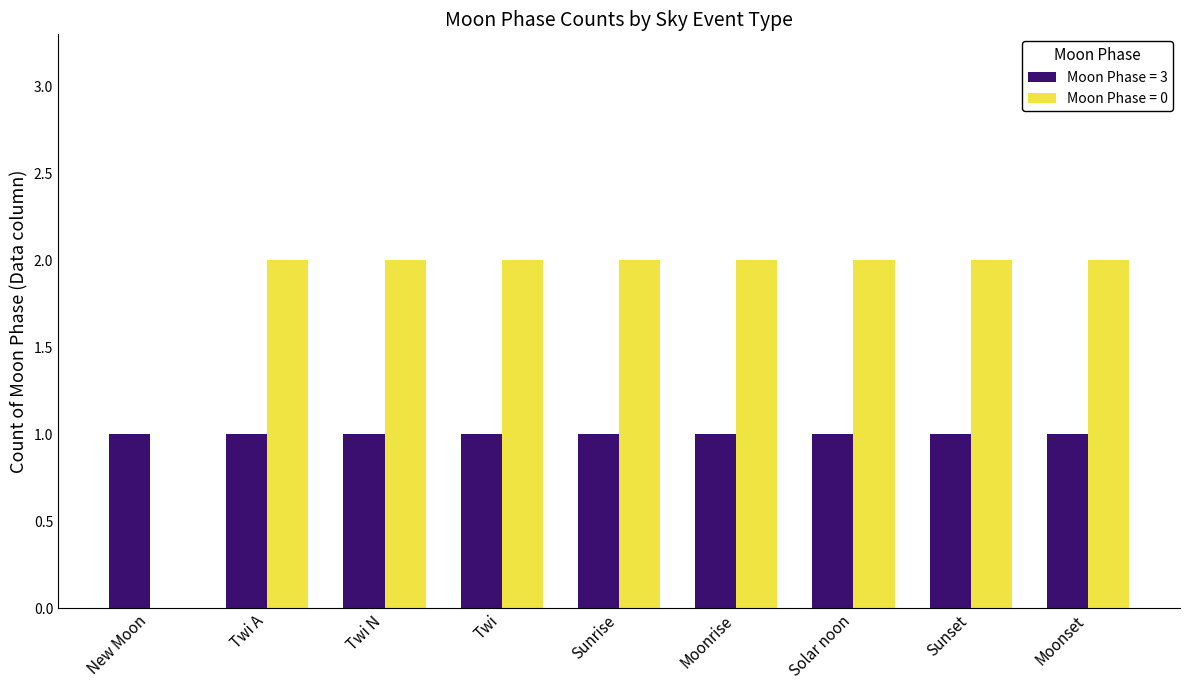

How many groups of bars are there?

9